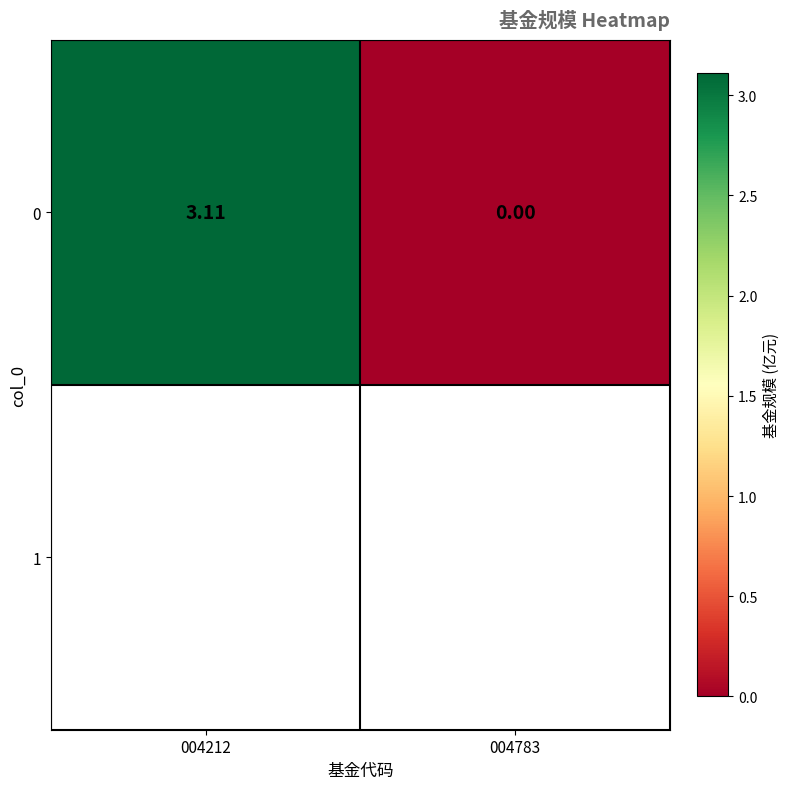

What is the difference between the maximum and minimum values?

3.1